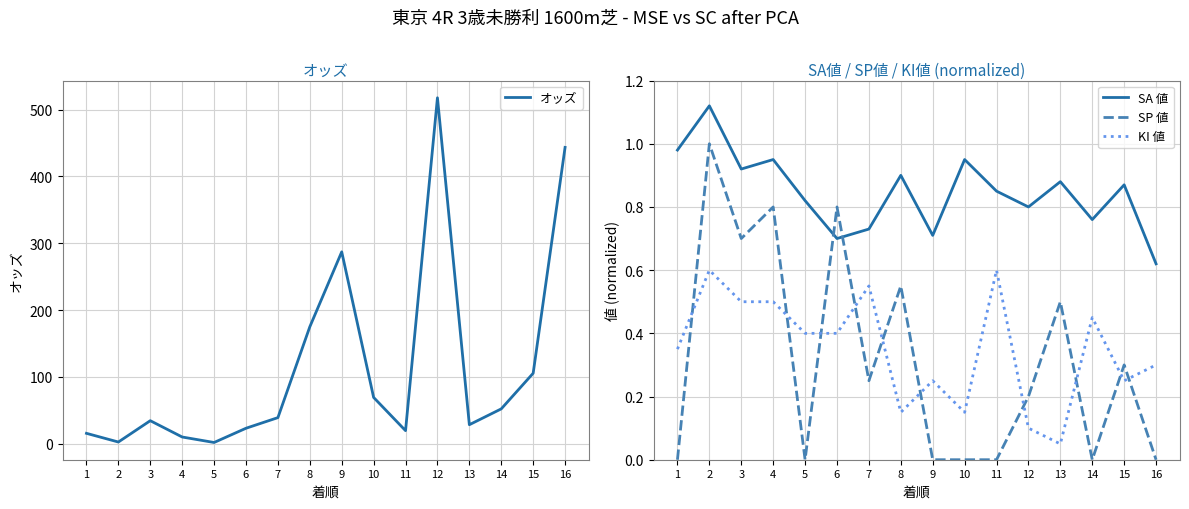

Is the value of KI 値 at 6 greater than the value of SA 値 at 3?

No